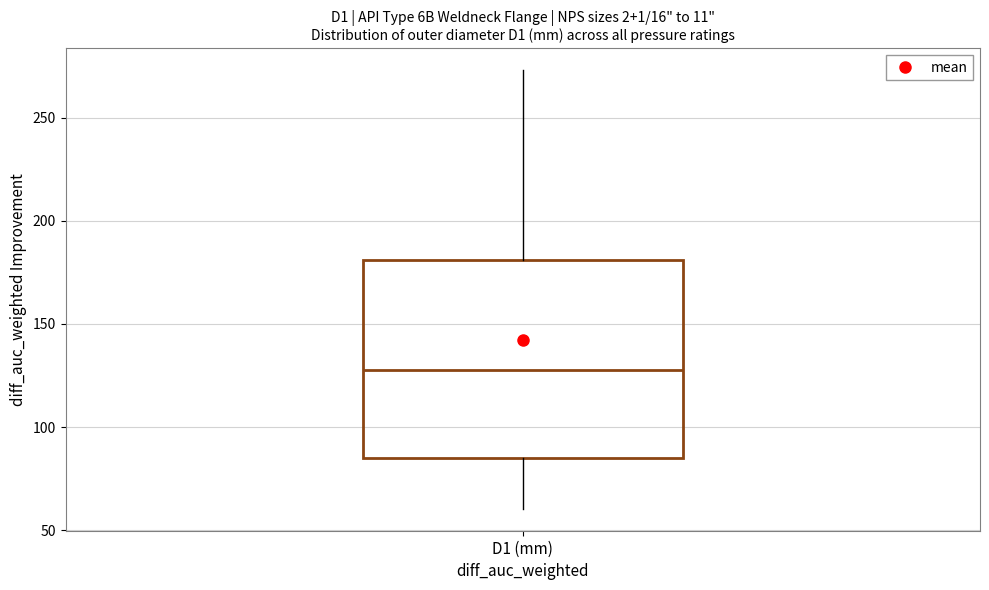

Transcribe this box plot: give where the median line is, the range the box spans, and where the two whiskers end, as read against the y-axis. The values are not printed on the chart, so give them approximately, as read against the axis.

median 130, box 85 to 180, whiskers 60 to 275